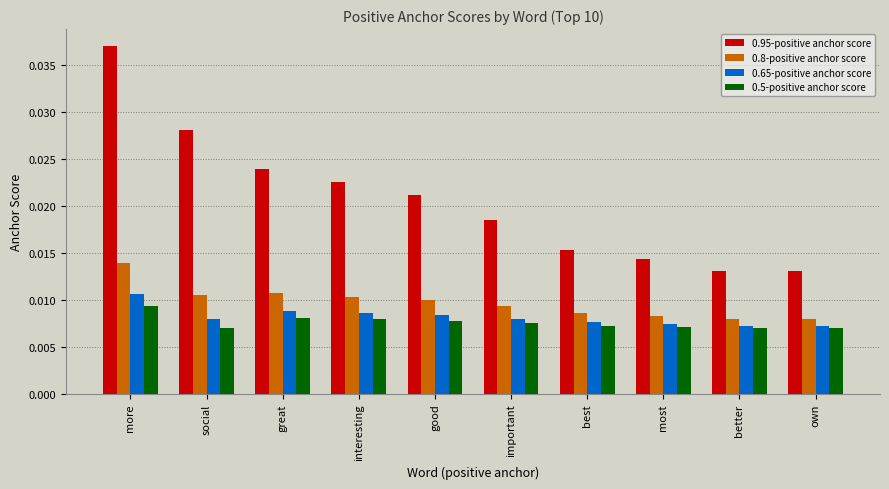

At which category is the sum across all series the highest?

more